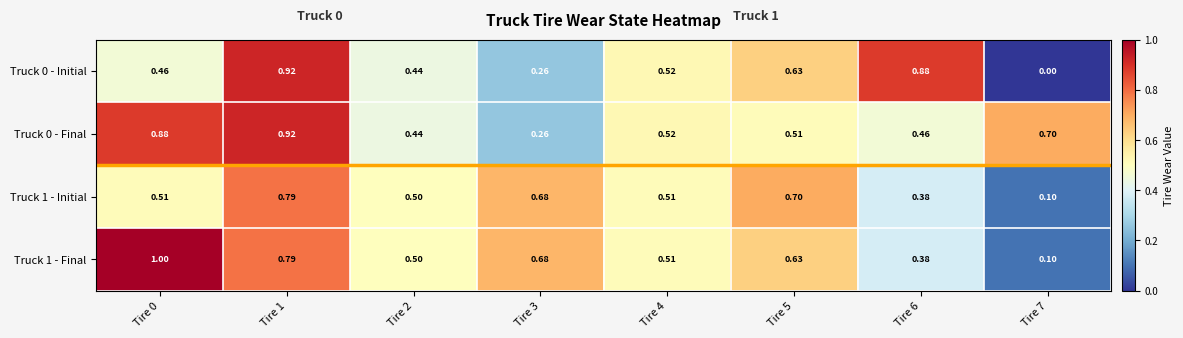

Is the value of Truck 1 - Initial at Tire 7 greater than the value of Truck 0 - Final at Tire 6?

No